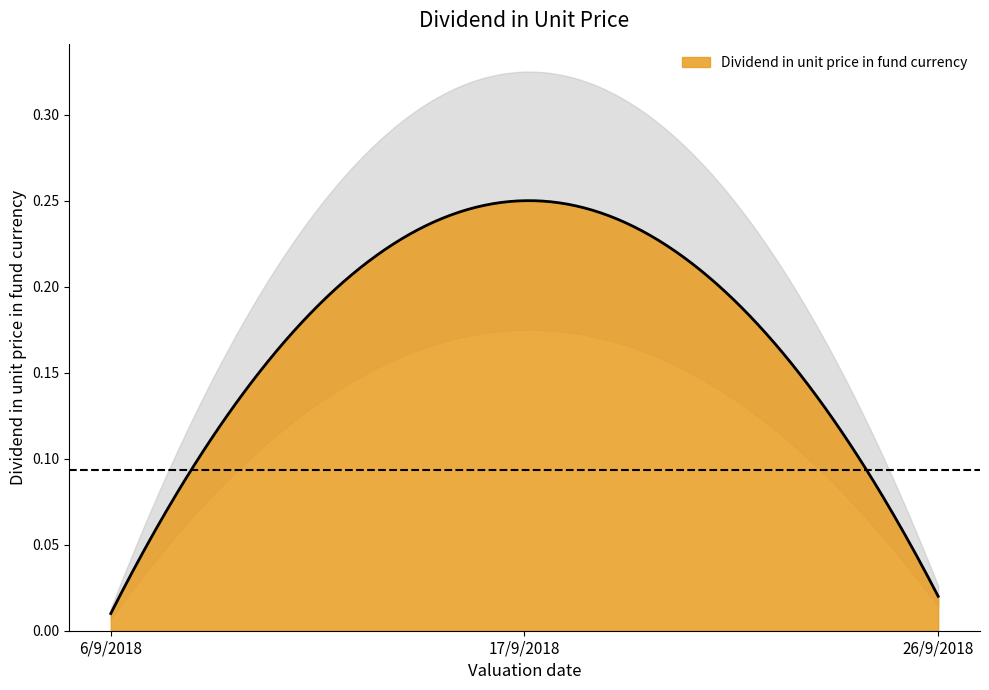

Which category has the highest value across all series?

17/9/2018